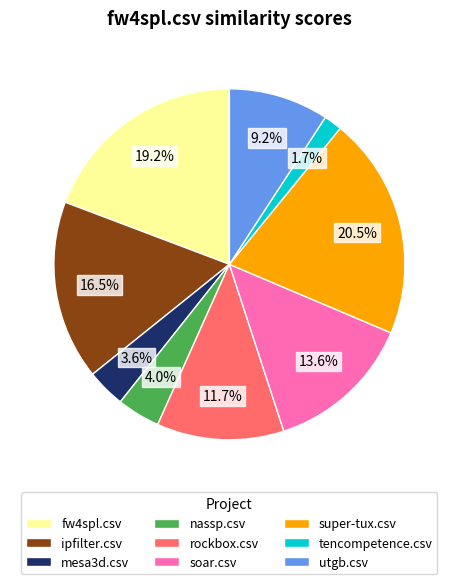

What is the largest slice in the pie chart?

super-tux.csv